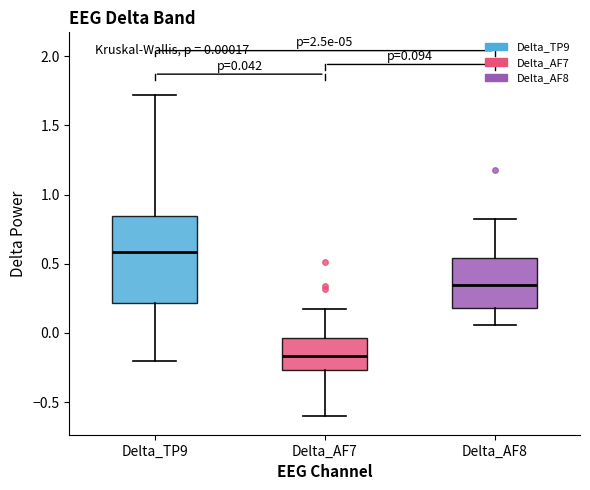

Which box has the lowest median line?

Delta_AF7